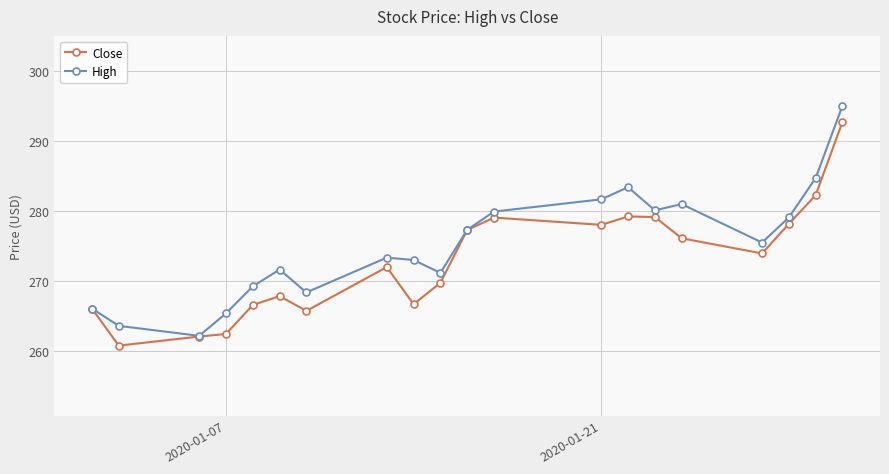

What is the value of the High point at the 3rd from the left?

262.1